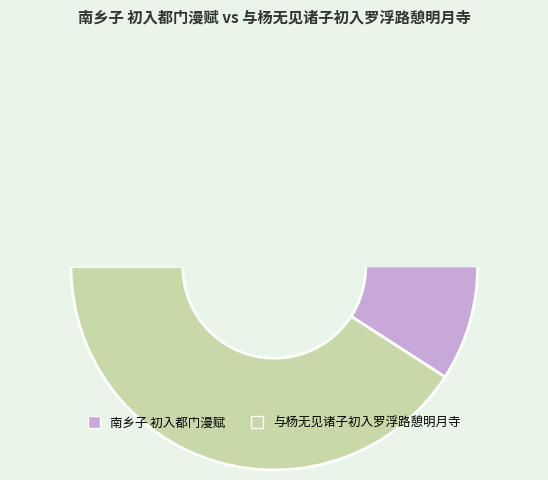

Do 与杨无见诸子初入罗浮路憩明月寺 and 南乡子 初入都门漫赋 together represent more than half of the pie?

Yes